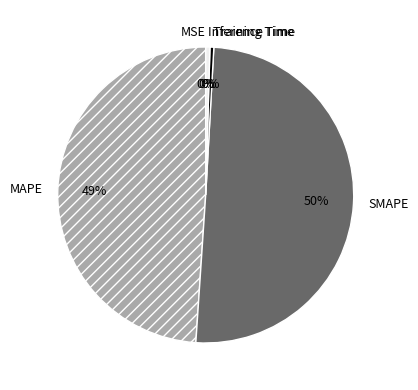

True or false: Training Time accounts for 15% of the total.

False